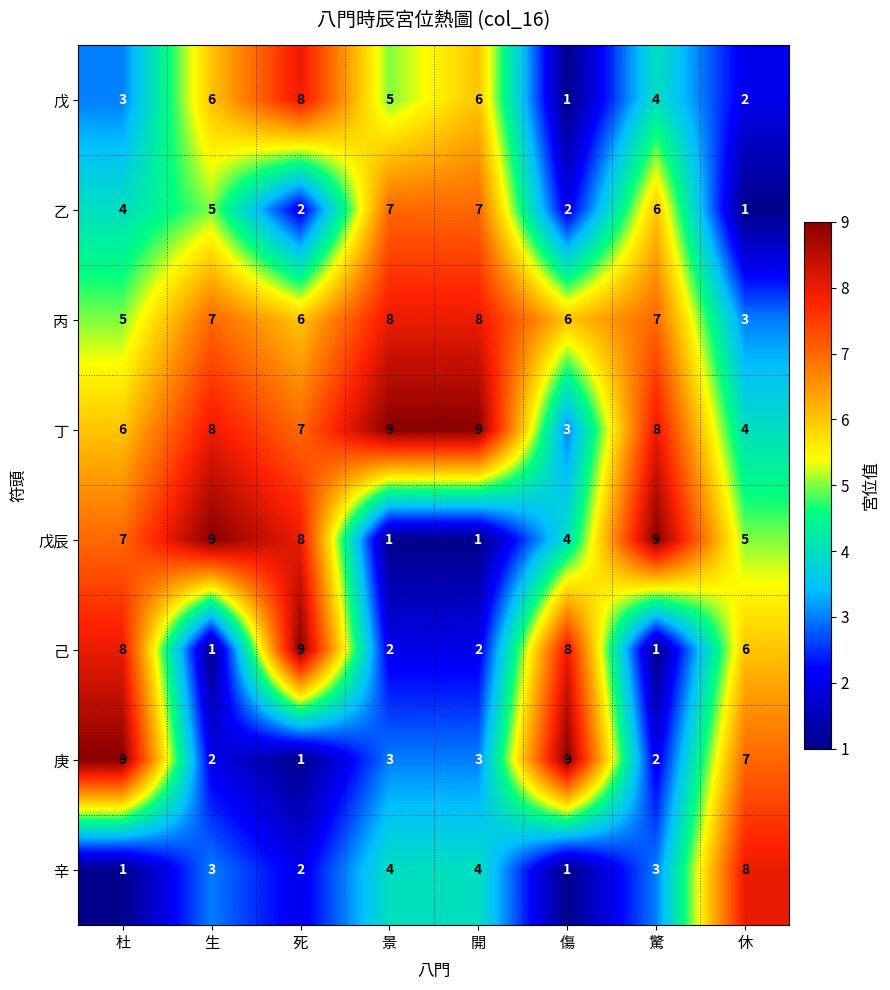

What value does the 丙 series have at 休?

3